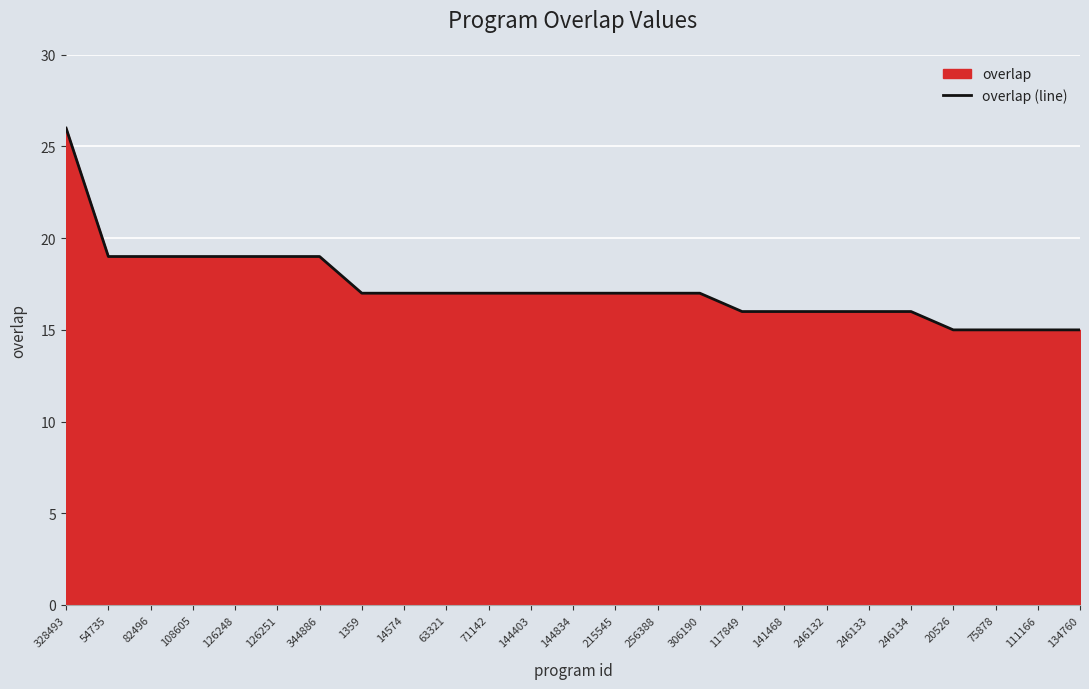

Reading left to right, extract all data points from this chart.

26	19	19	19	19	19	19	17	17	17	17	17	17	17	17	17	16	16	16	16	16	15	15	15	15